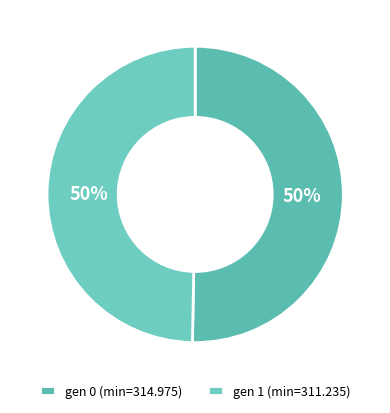

Which slice is the largest?

gen 0 (min=314.975)